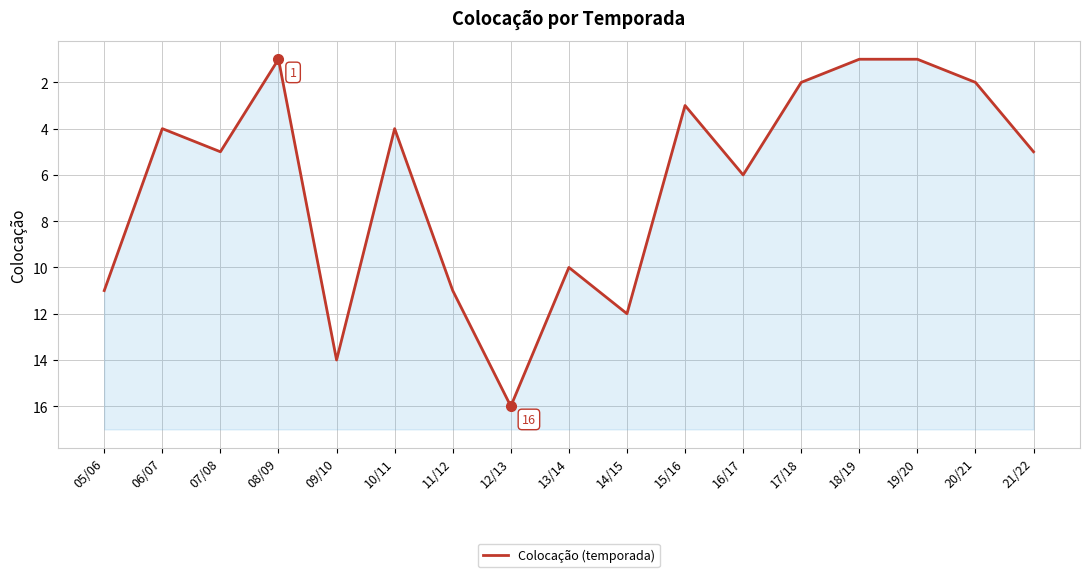

The chart shows a value of 2 at 06/07. True or false?

False